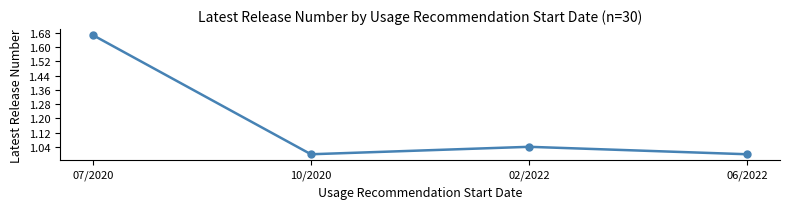

What is the difference between the maximum and second lowest values?

0.7